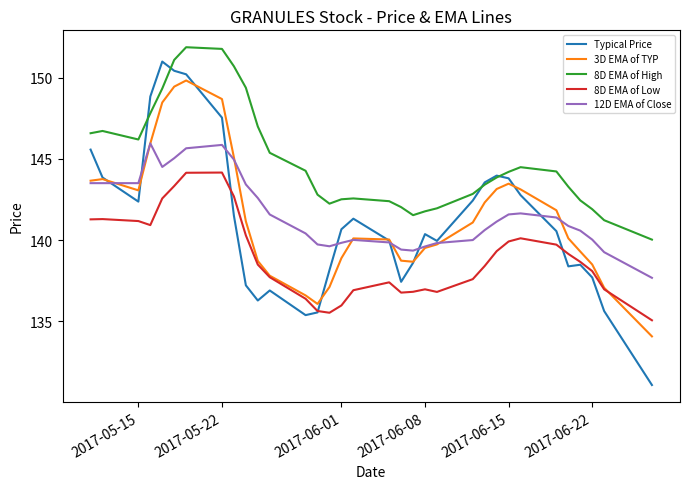

True or false: 12D EMA of Close and 8D EMA of Low intersect in this chart.

False